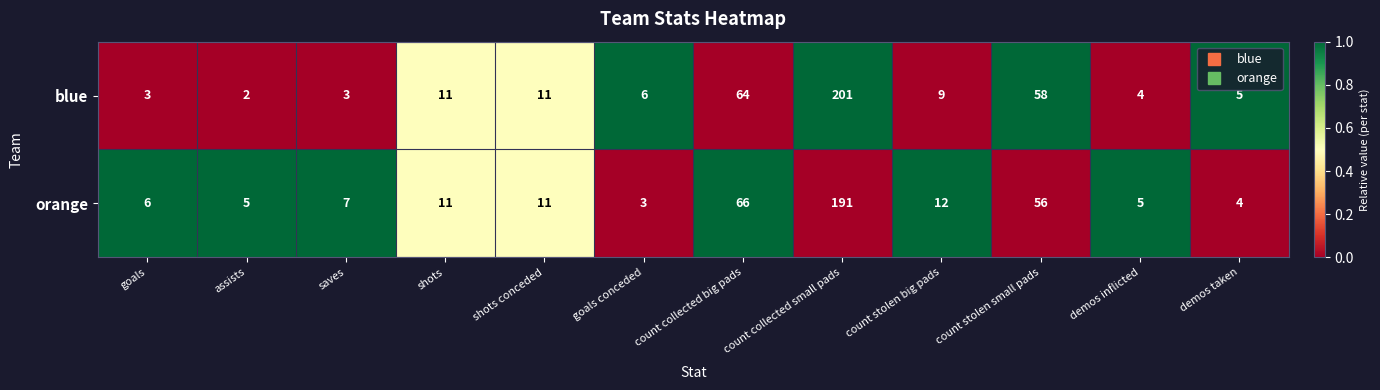

At which label is orange closest to 97?

count collected big pads